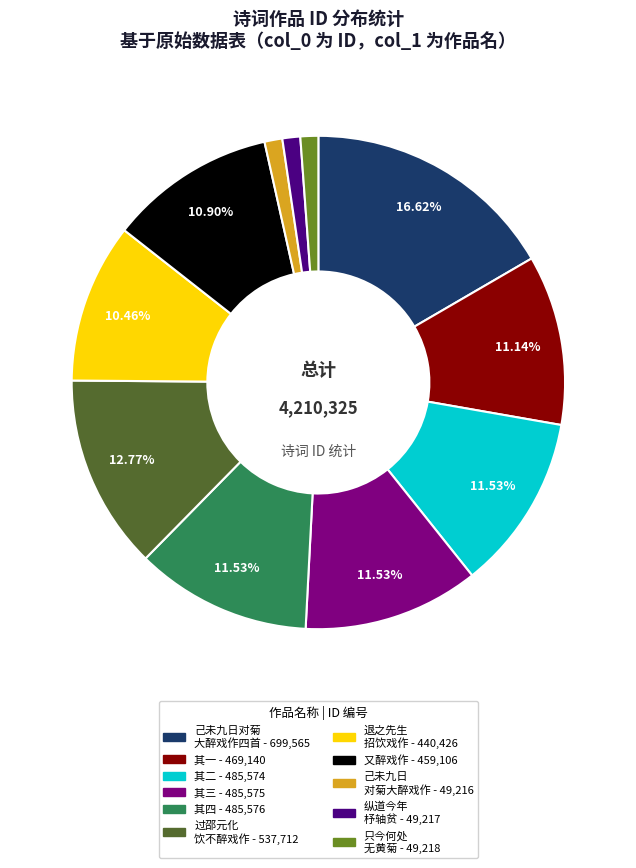

Does any single category account for the majority?

No